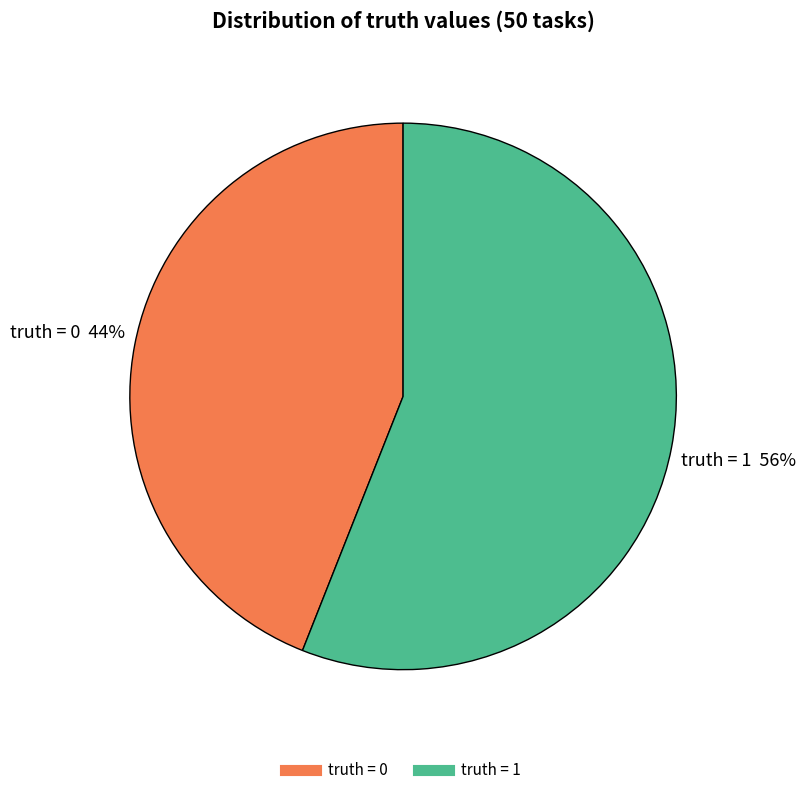

To the nearest percent, what is the difference between the largest and smallest slice percentages?

12%